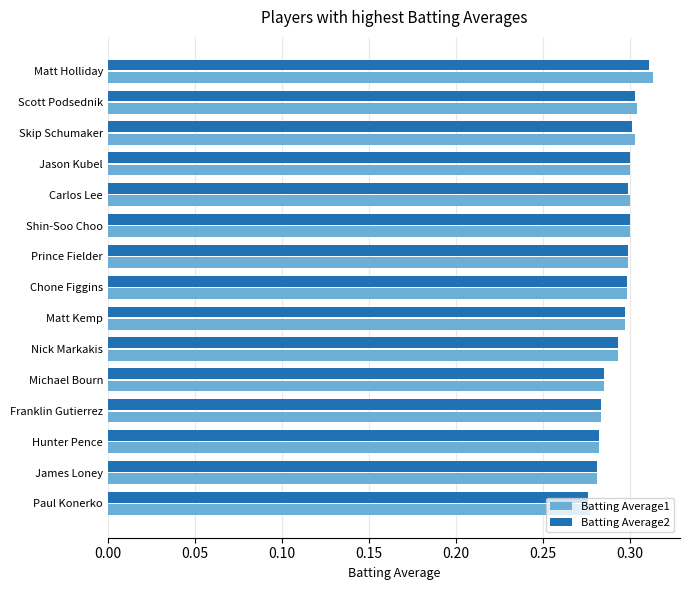

True or false: Batting Average1 has a value of 0.3 at Carlos Lee.

True